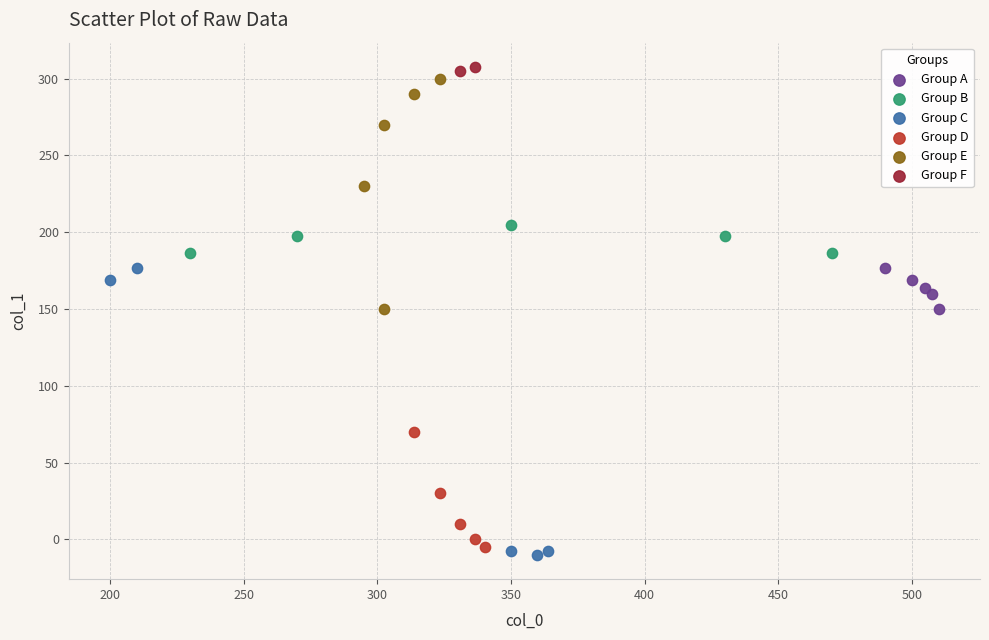

What are all the series names shown in the legend?

Group A, Group B, Group C, Group D, Group E, Group F